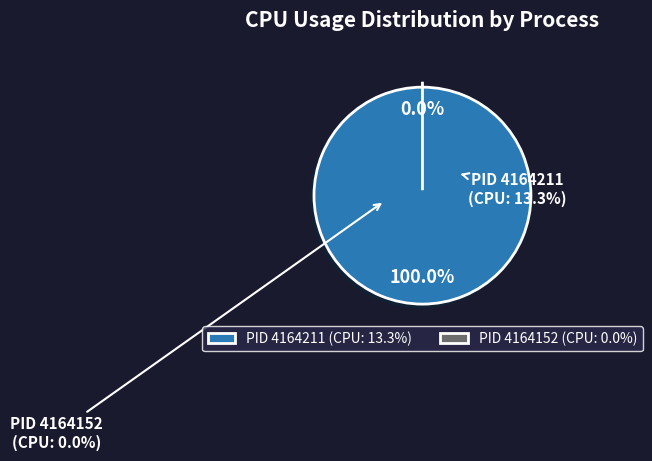

How many slices are in this pie chart?

2